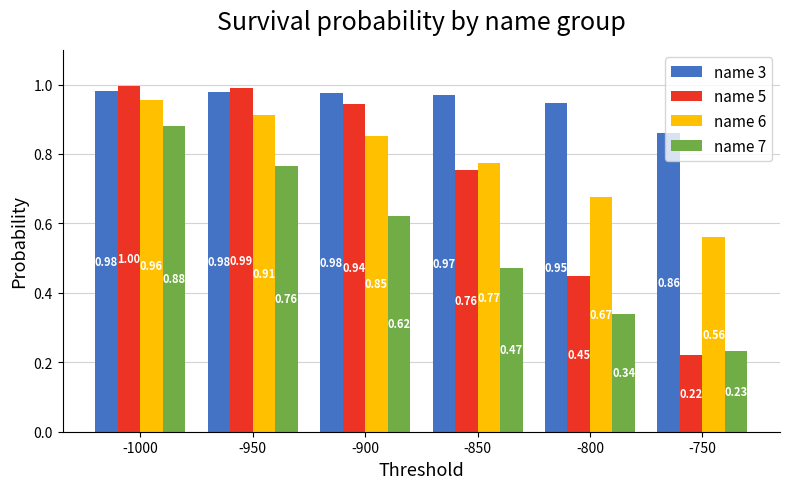

The value of name 6 at -800 is 0.2. True or false?

False